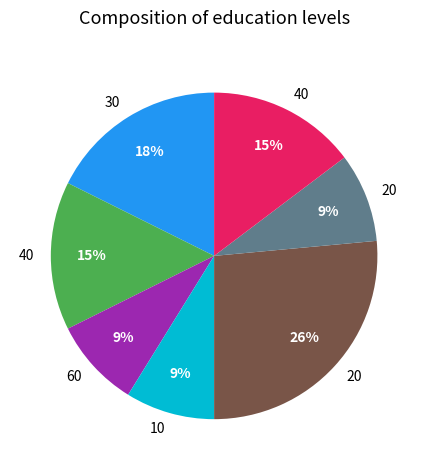

To the nearest percent, what is the average slice percentage?

14%